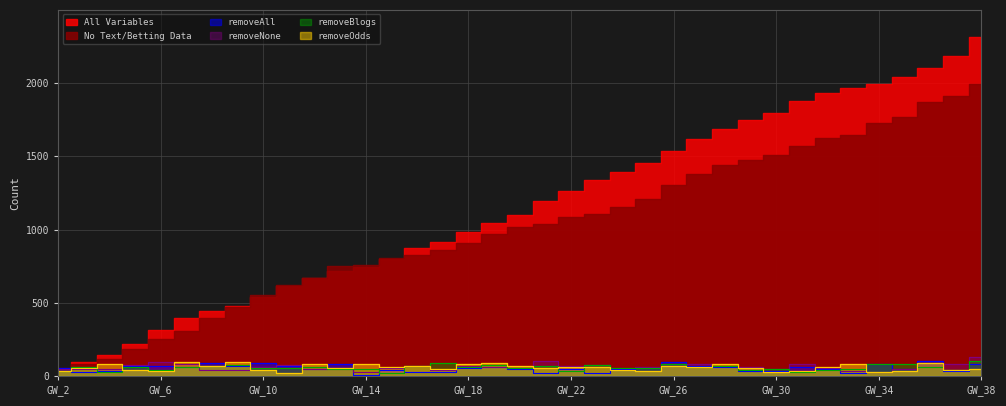

The removeOdds series shows 69 at GW_16. True or false?

True